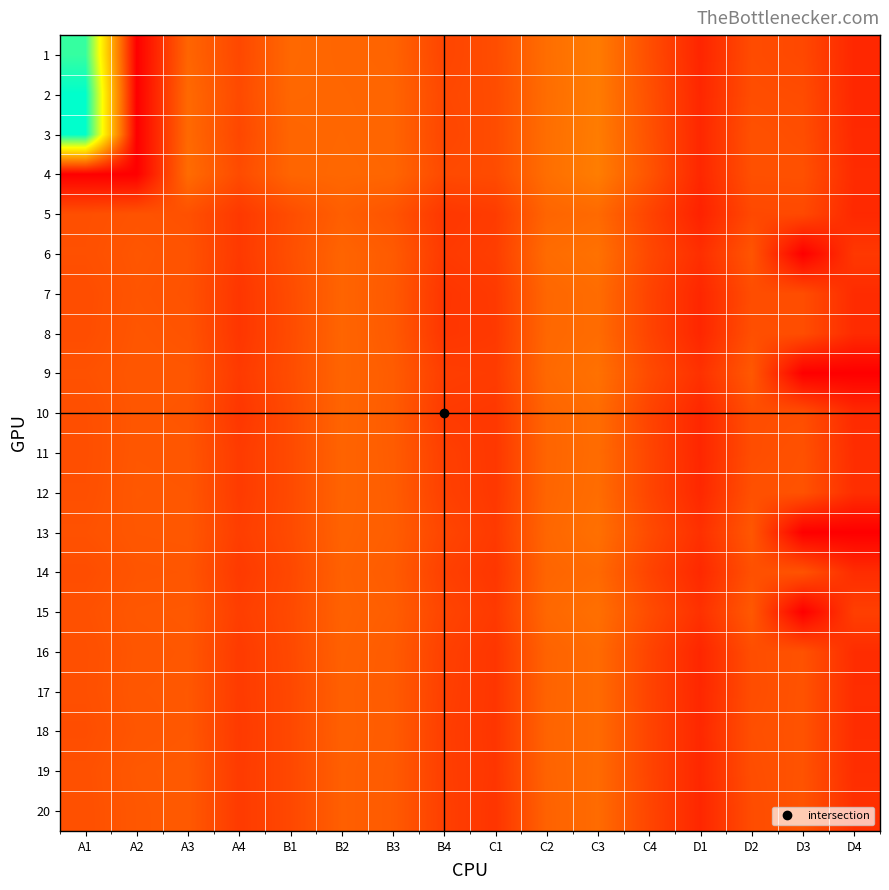

Which series changed the most between A3 and C3?

6